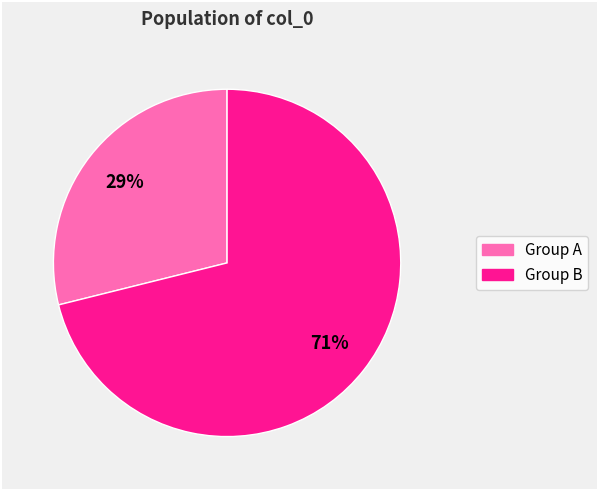

How many slices are in this pie chart?

2